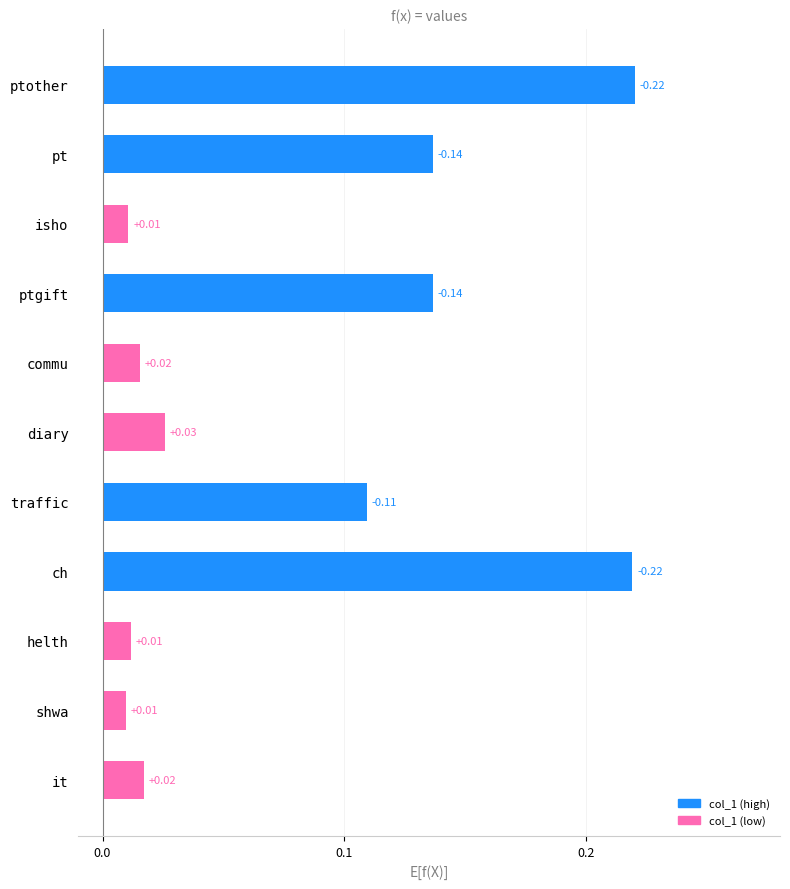

What is the sum of all values?

0.9